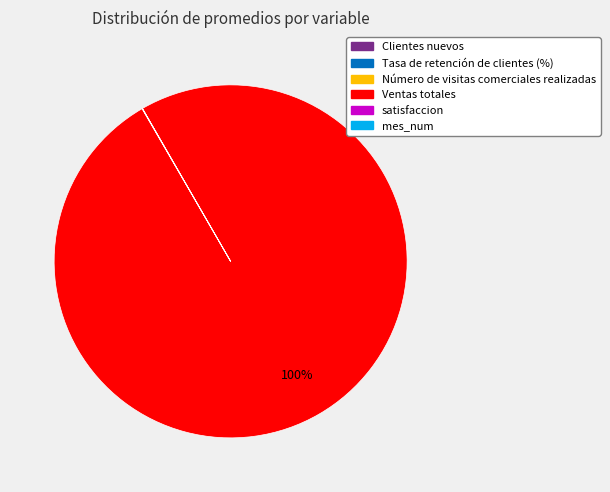

Is there any slice that represents more than half of the pie?

Yes